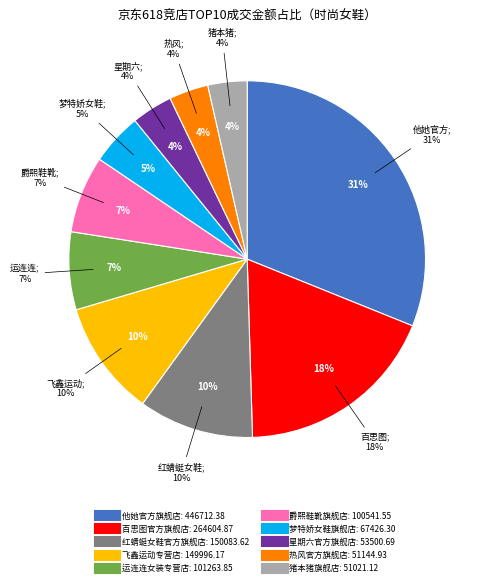

What is the smallest slice in the pie chart?

猪本猪旗舰店